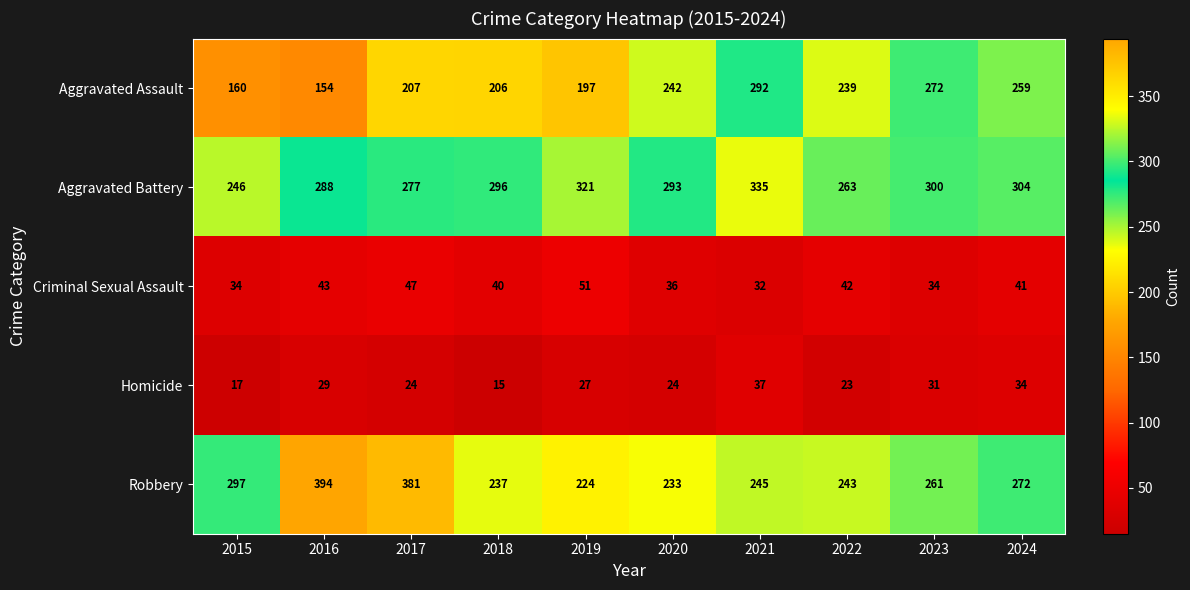

What is the smallest value displayed?

15